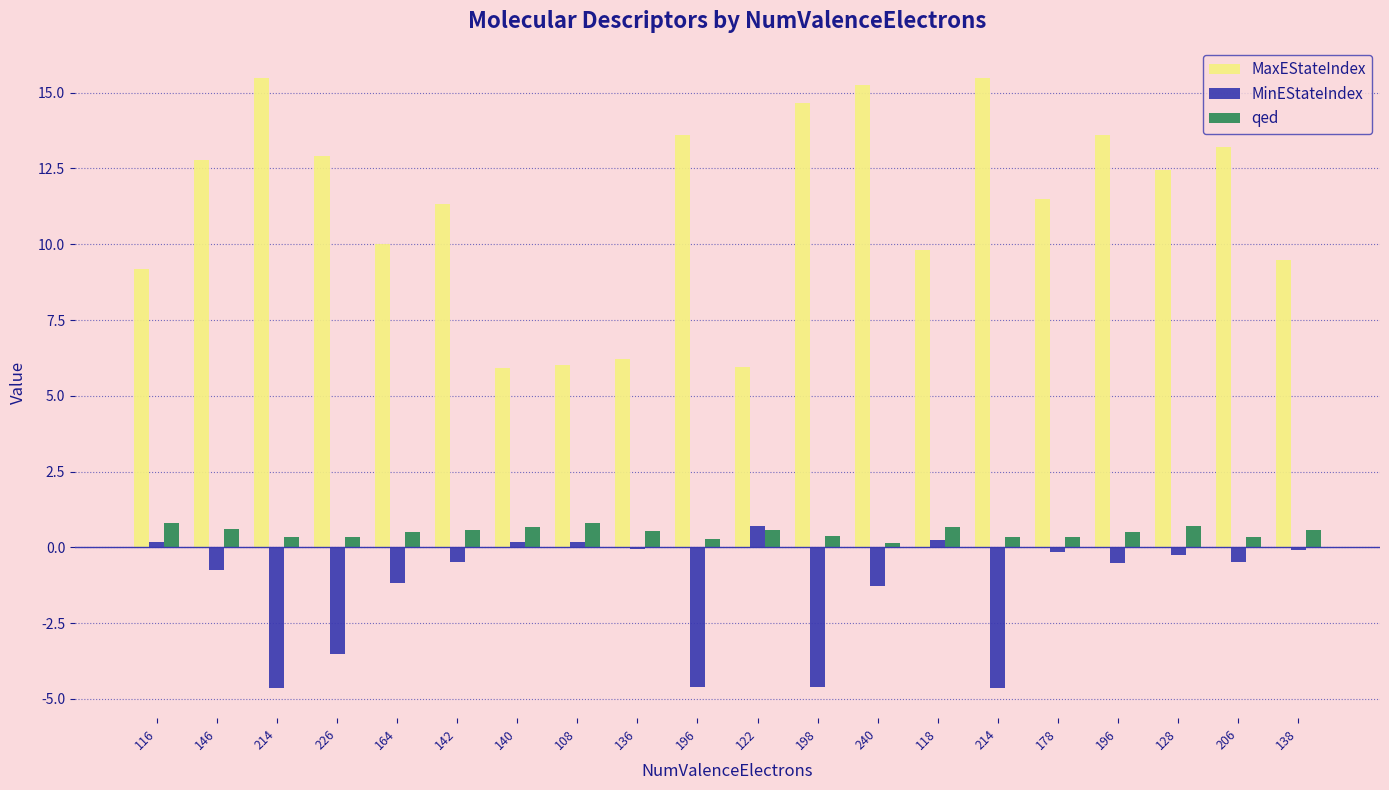

How many series are shown in this chart?

3